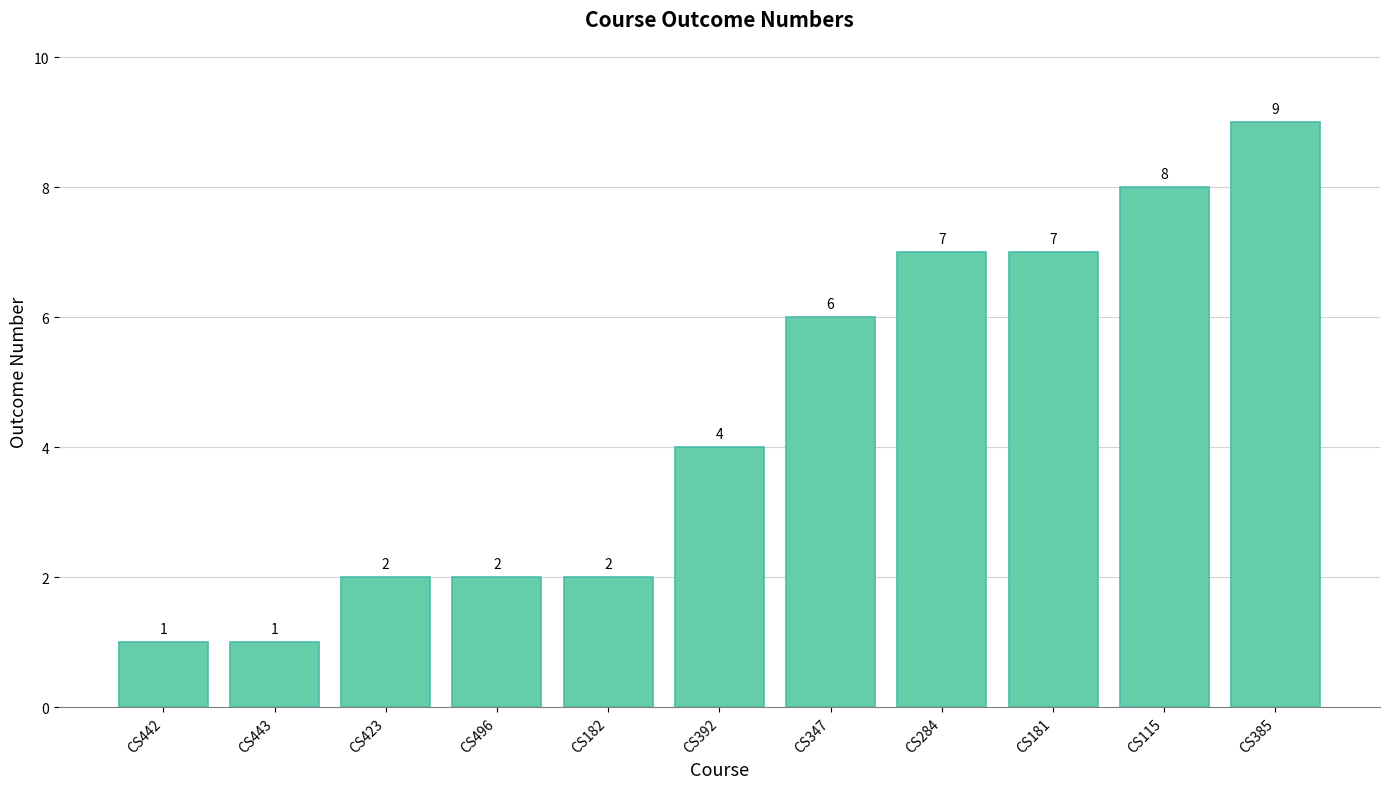

At which category does the chart reach its peak across all series?

CS385